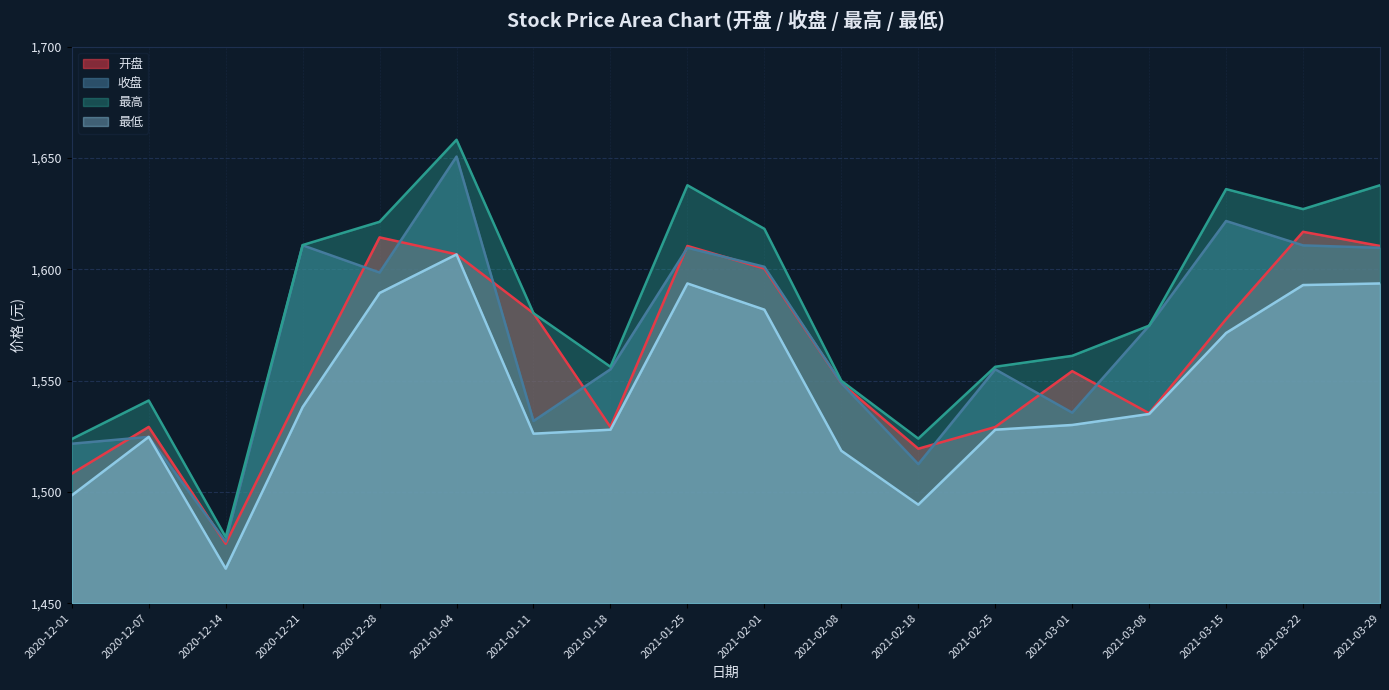

What is the value of the 开盘 point at the 3rd from the left?

1476.7